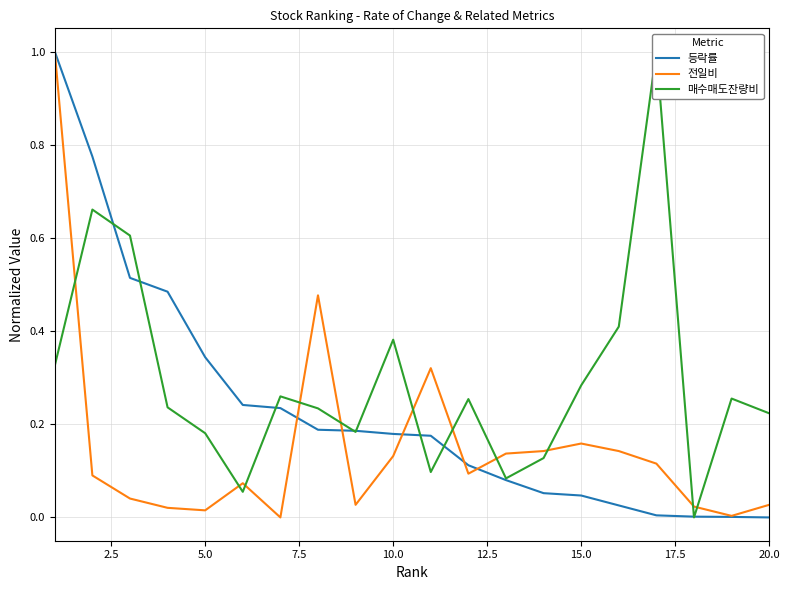

Is it true that 등락률 equals 0.0 at 17?

True